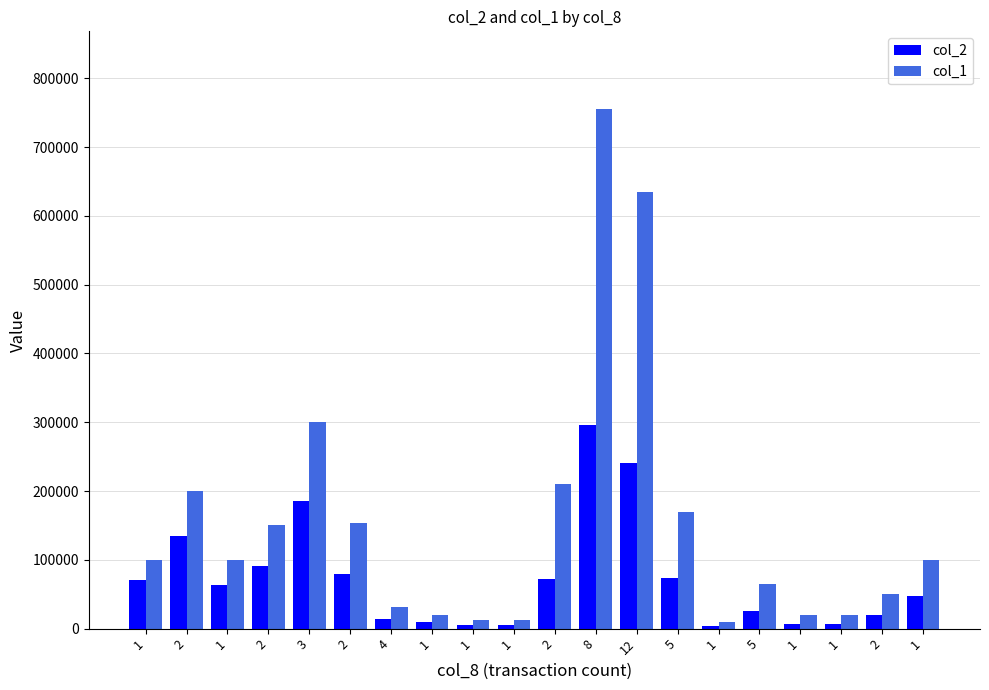

Count the number of data series in this chart.

2